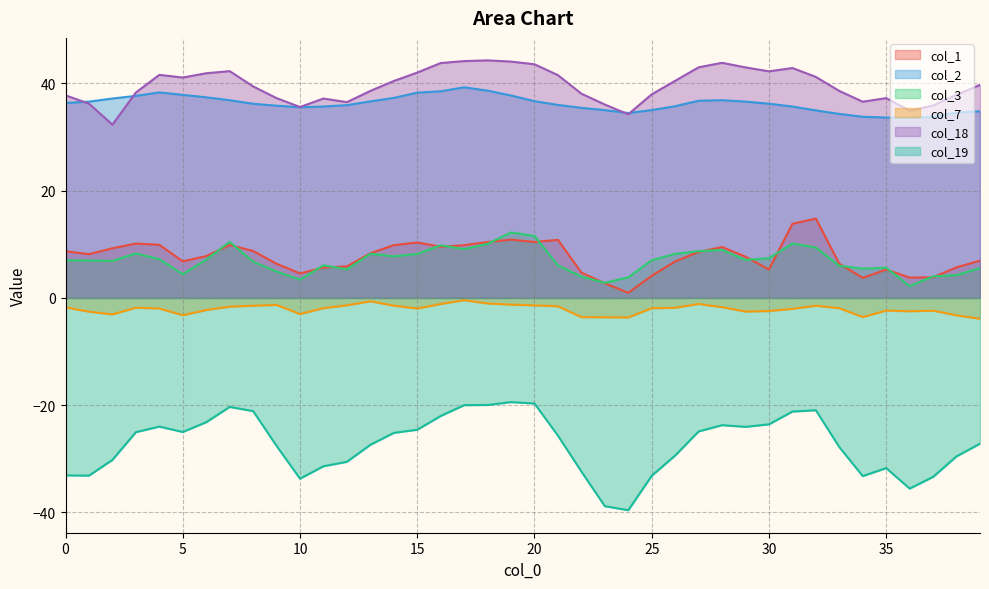

At which category does the chart reach its peak across all series?

18